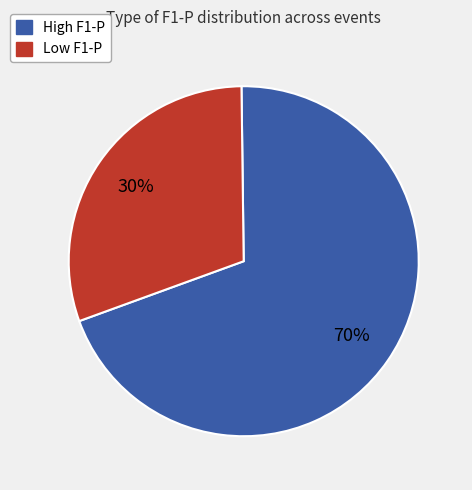

To the nearest percent, what is the average slice percentage?

50%